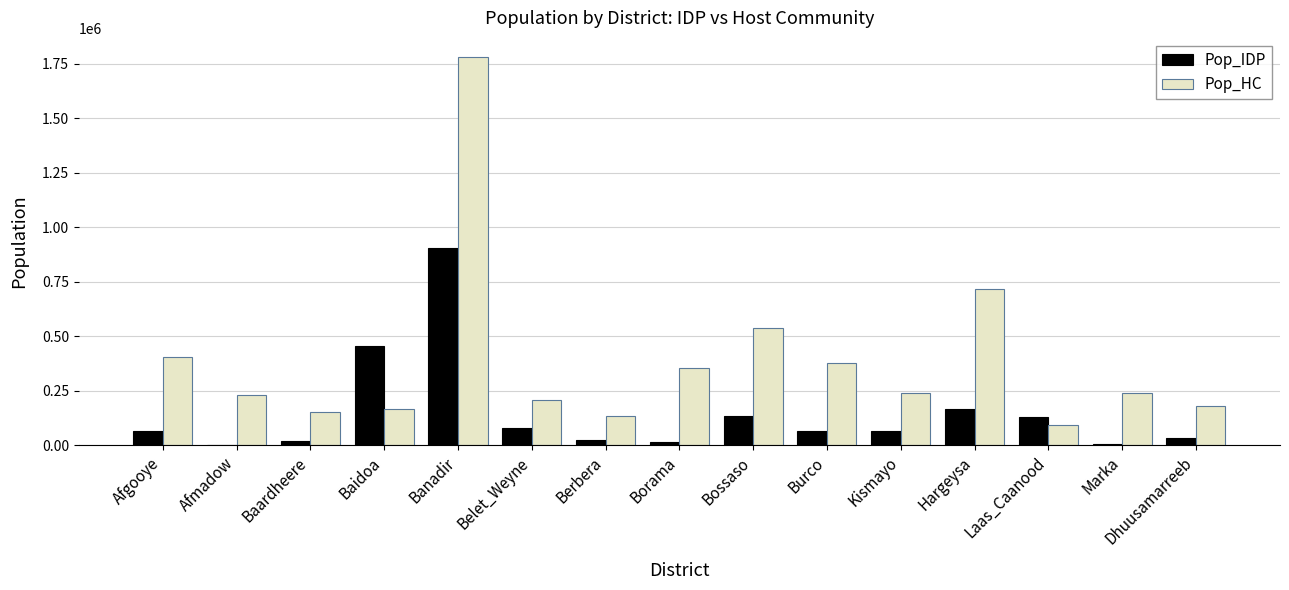

Between Burco and Laas_Caanood, which series saw the biggest shift?

Pop_HC